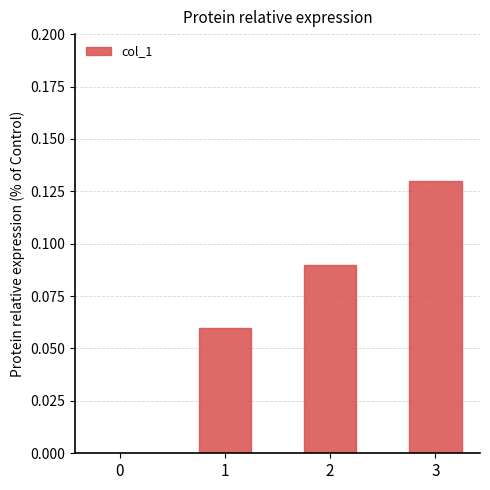

What is the change in value from 0 to 2?

+0.1